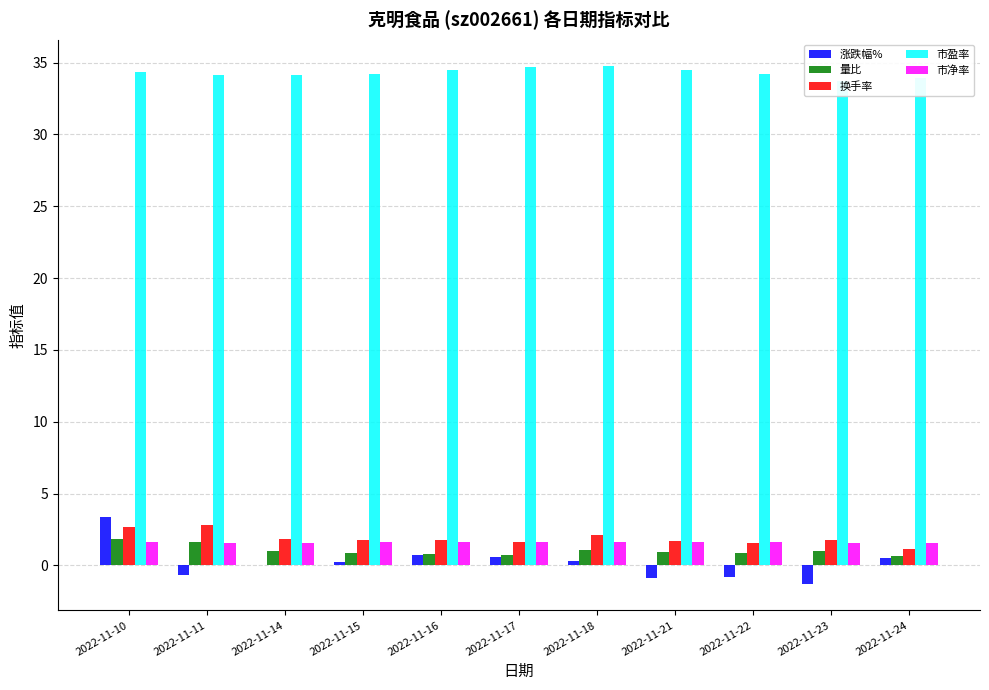

At which label does 涨跌幅% reach its peak?

2022-11-10